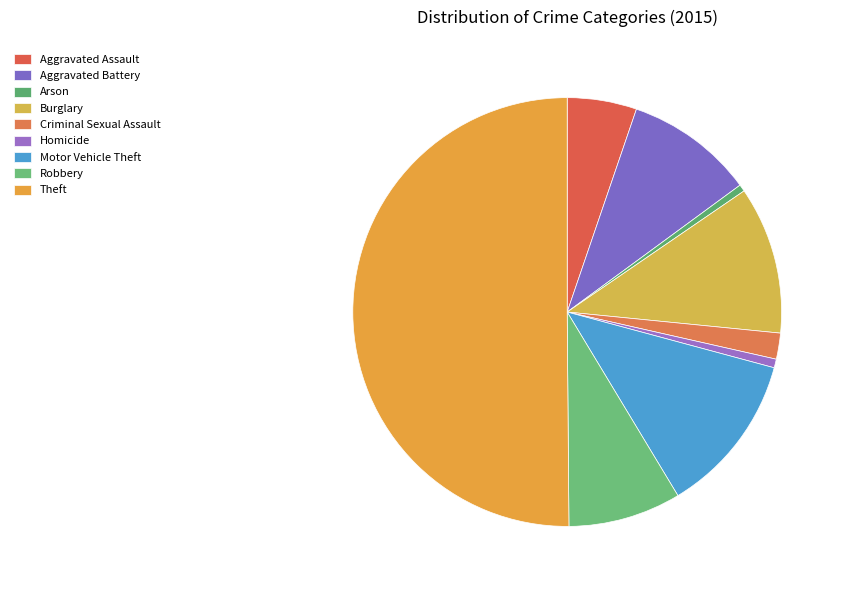

To the nearest percent, what percentage of the pie is Theft?

50%